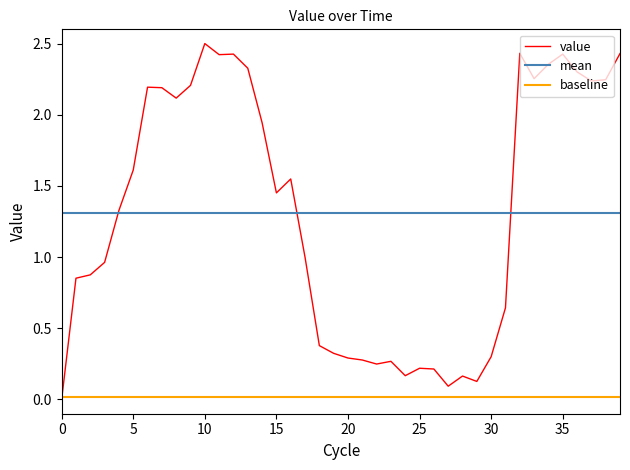

True or false: the data shows 3.7 at 2017-07-05.

False